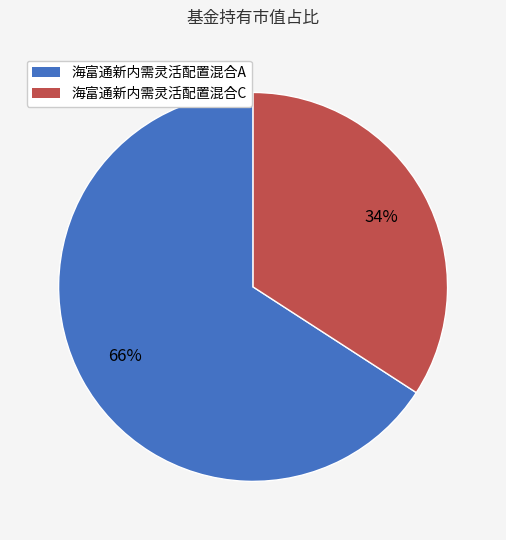

How many segments does this pie chart have?

2